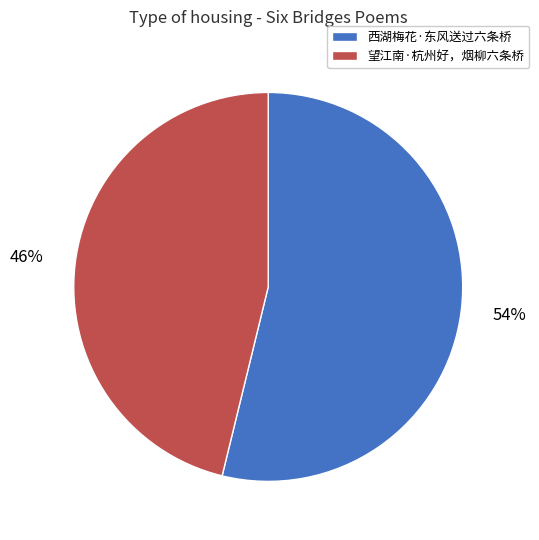

Rank the categories by value from highest to lowest.

西湖梅花·东风送过六条桥, 望江南·杭州好，烟柳六条桥